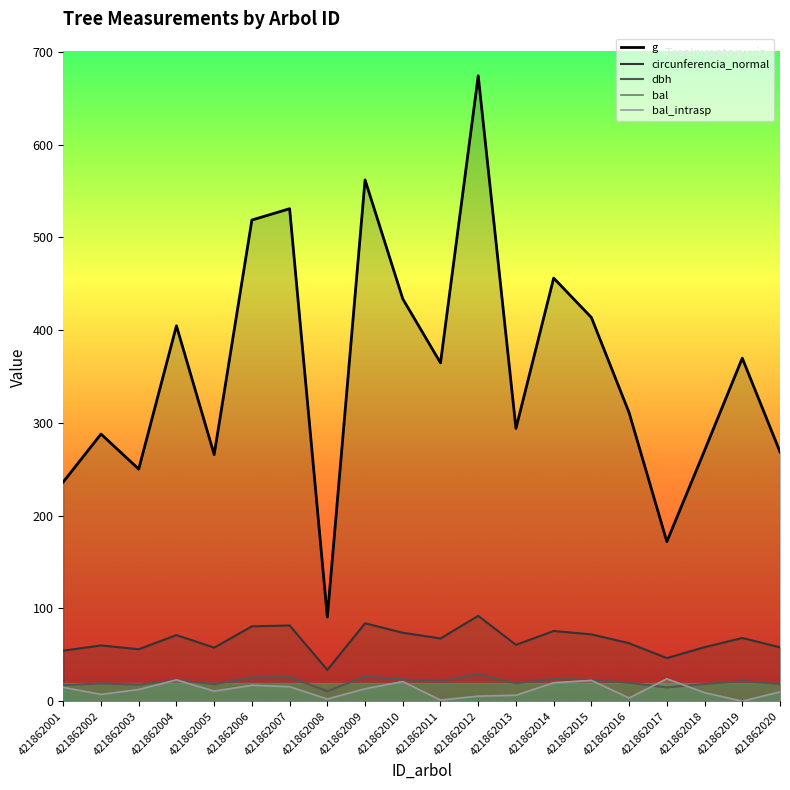

Reading left to right, extract all data points from this chart.

g: 236.4	288.0	250.2	404.7	265.9	518.8	530.9	90.8	562.0	433.7	364.7	674.3	294.1	456.2	413.7	311.0	172.0	270.3	369.8	268.8
circunferencia_normal: 54.5	60.2	56.1	71.3	57.8	80.7	81.7	33.8	84.0	73.8	67.7	92.0	60.8	75.7	72.1	62.5	46.5	58.3	68.2	58.1
dbh: 17.4	19.1	17.9	22.7	18.4	25.7	26.0	10.8	26.8	23.5	21.6	29.3	19.4	24.1	22.9	19.9	14.8	18.6	21.7	18.5
bal: 14.9	7.4	12.6	23.0	10.9	17.2	15.7	2.3	13.4	21.2	1.2	5.5	6.4	19.9	22.4	3.5	24.1	9.2	0.0	10.1
bal_intrasp: 14.9	7.4	12.6	23.0	10.9	17.2	15.7	2.3	13.4	21.2	1.2	5.5	6.4	19.9	22.4	3.5	24.1	9.2	0.0	10.1